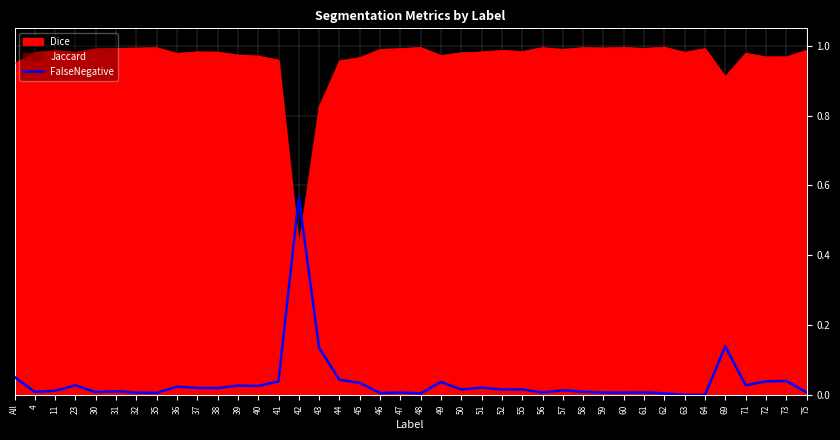

What is the label of the 23rd point from the left?

50